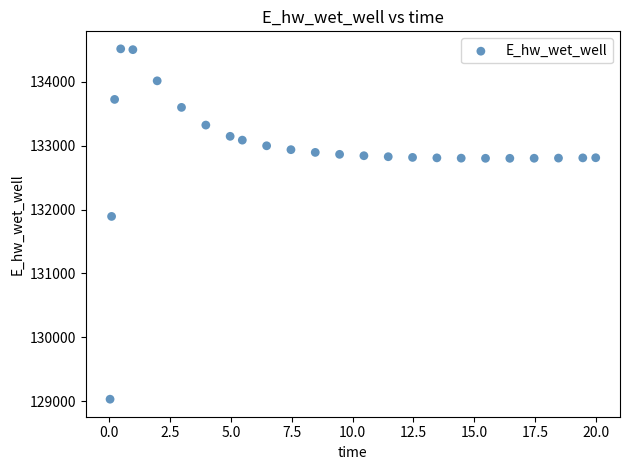

What Y value in the scatter plot is closest to 131774?

131893.4